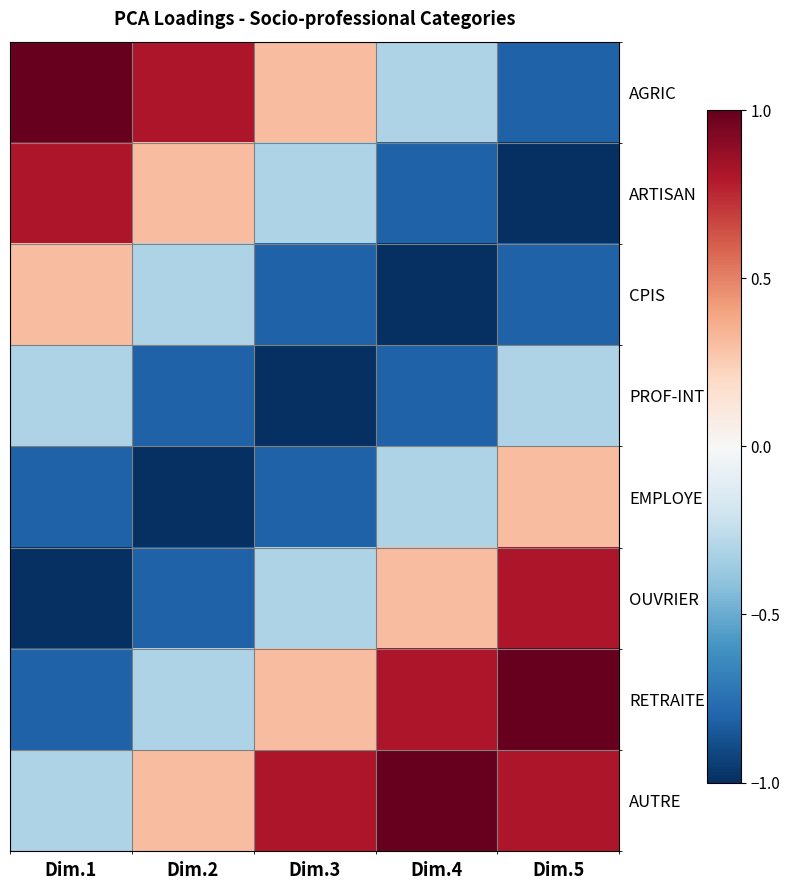

Count the number of data series in this chart.

8